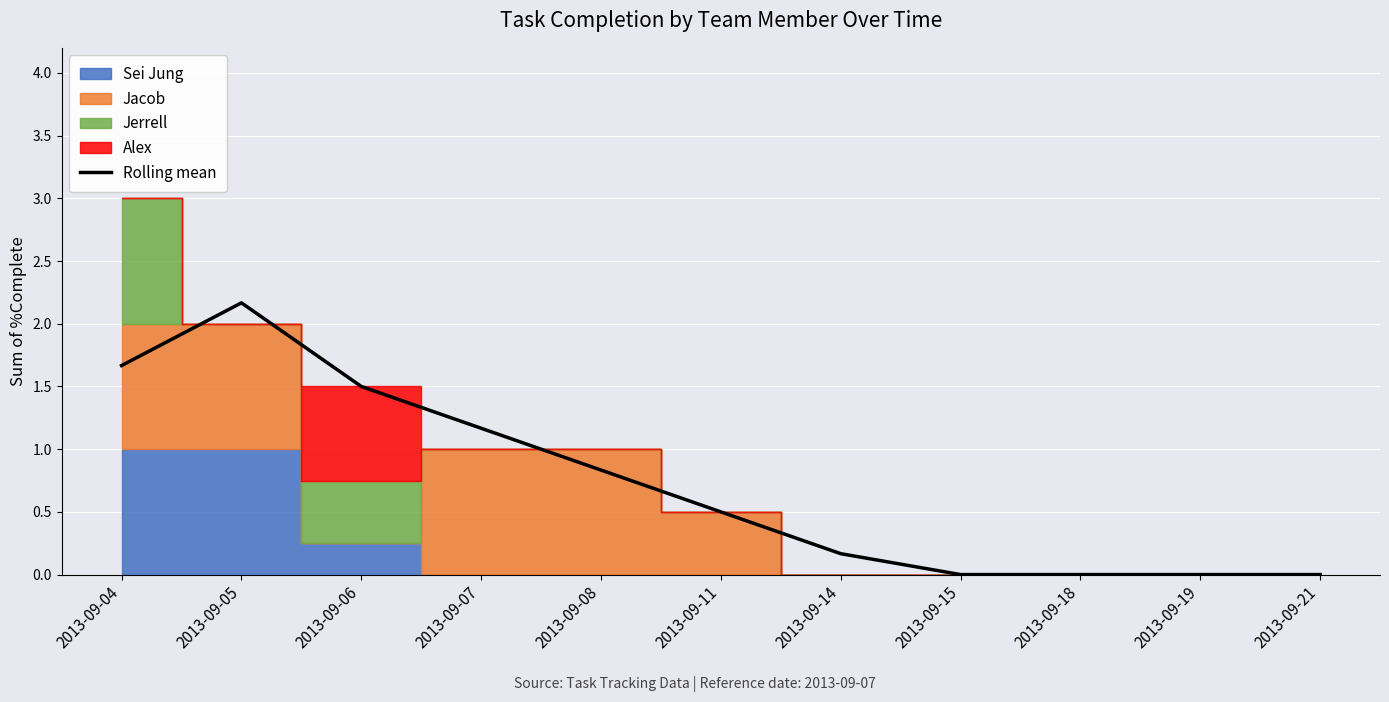

How many lines are shown in the chart?

1